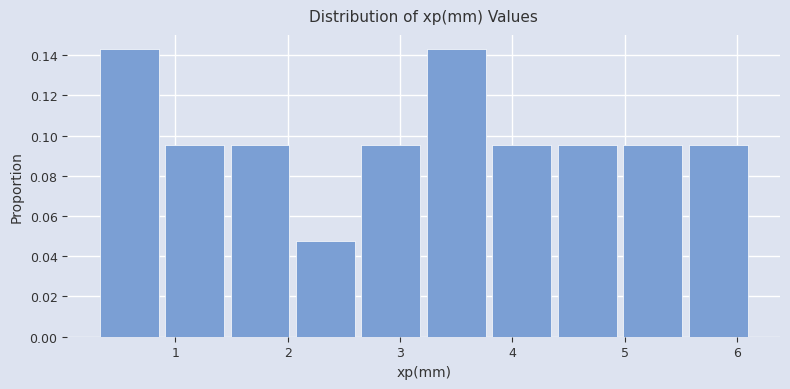

Reading left to right, transcribe this chart: for each bar, give the range it covers on the x-axis and its height. Neither the bar edges nor the heights are printed on the chart, so give them approximately, as read against the axes.

0.3 to 0.9: 0.142
0.9 to 1.5: 0.096
1.5 to 2.0: 0.096
2.0 to 2.6: 0.048
2.6 to 3.2: 0.096
3.2 to 3.8: 0.142
3.8 to 4.4: 0.096
4.4 to 5.0: 0.096
5.0 to 5.5: 0.096
5.5 to 6.1: 0.096